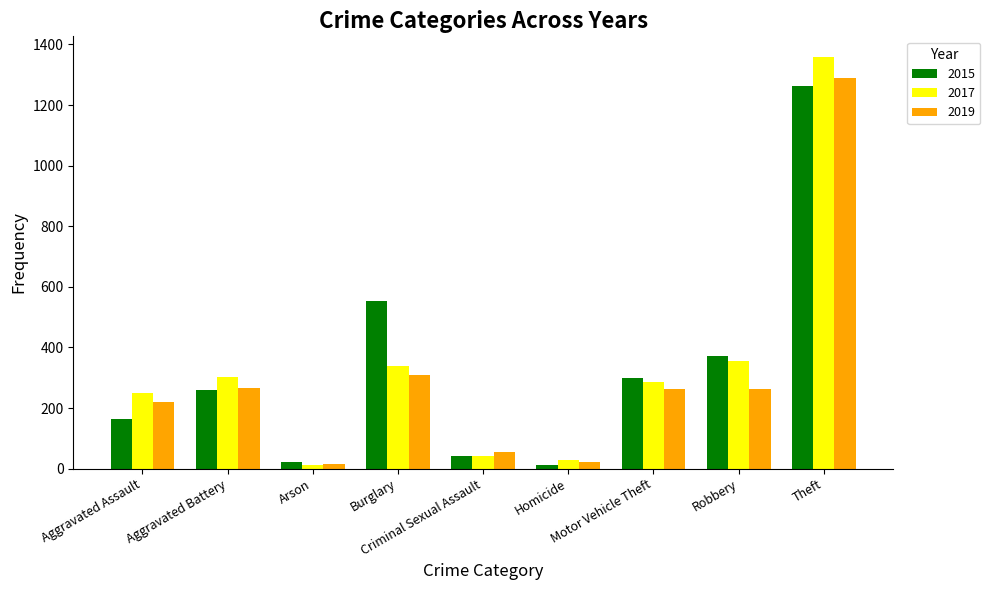

At which label does 2017 reach its minimum?

Arson